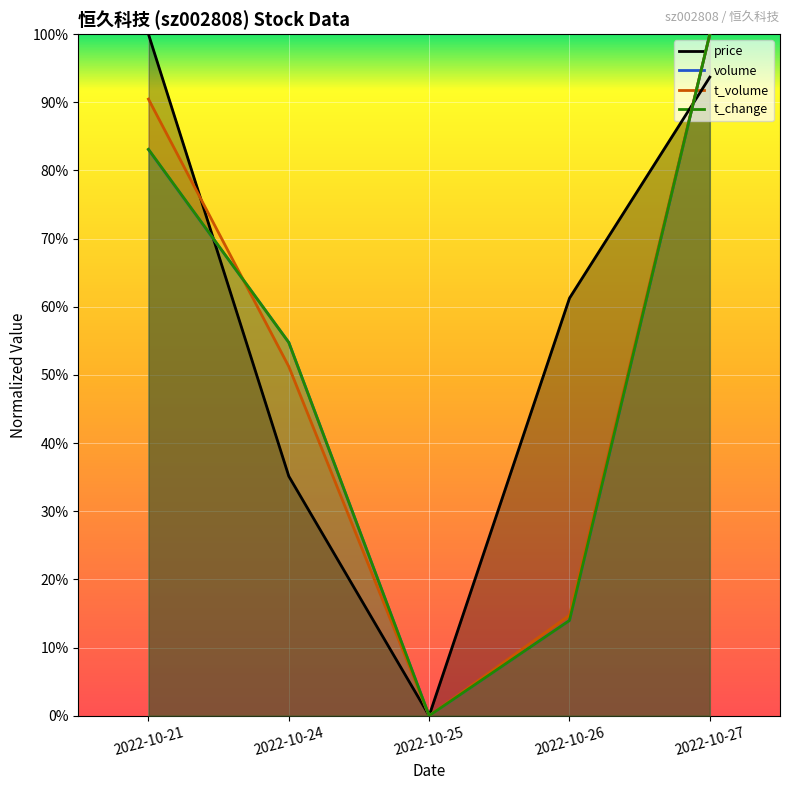

True or false: t_change has more than 1 points higher than both neighbors.

False